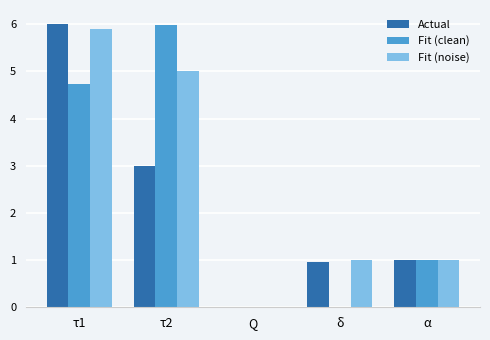

At which label does Fit (noise) reach its peak?

τ1